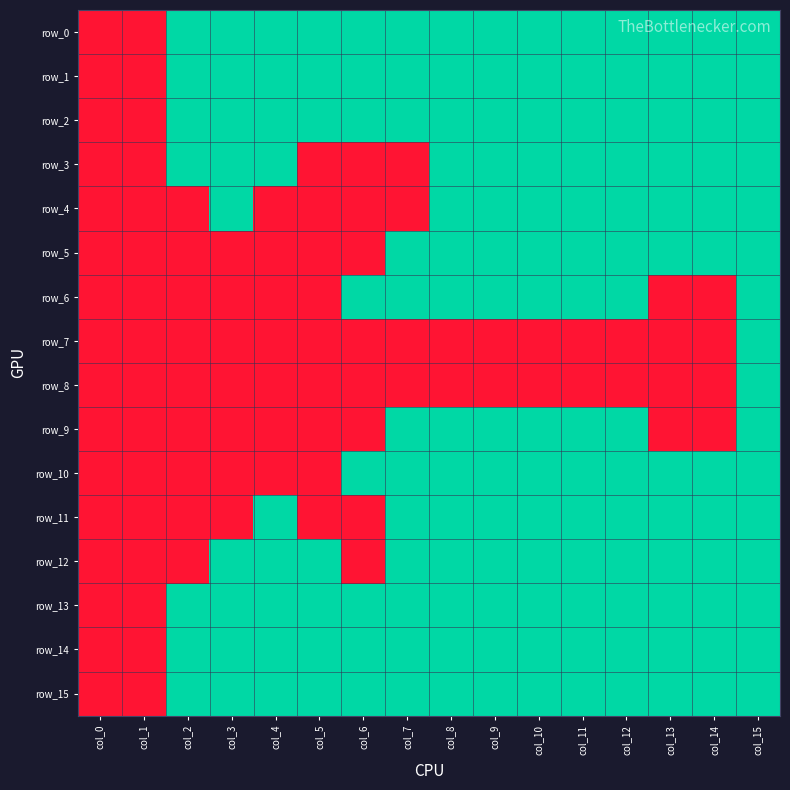

Is the value of row_0 at col_12 greater than the value of row_6 at col_2?

Yes